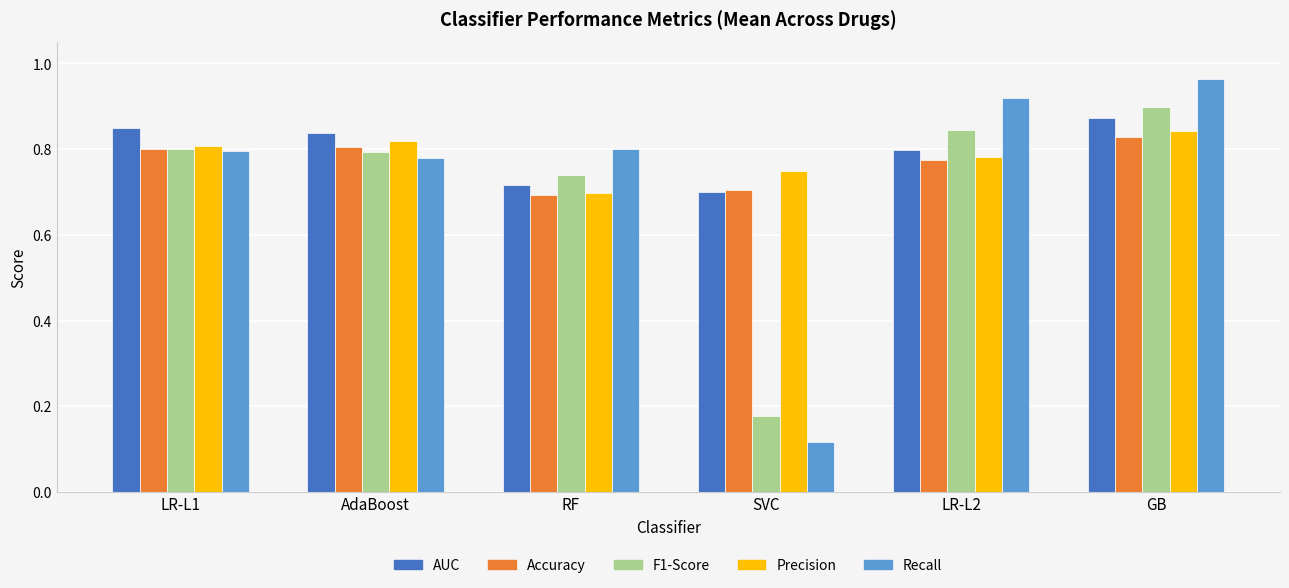

Count the Accuracy values in the range 0 to 1.

6